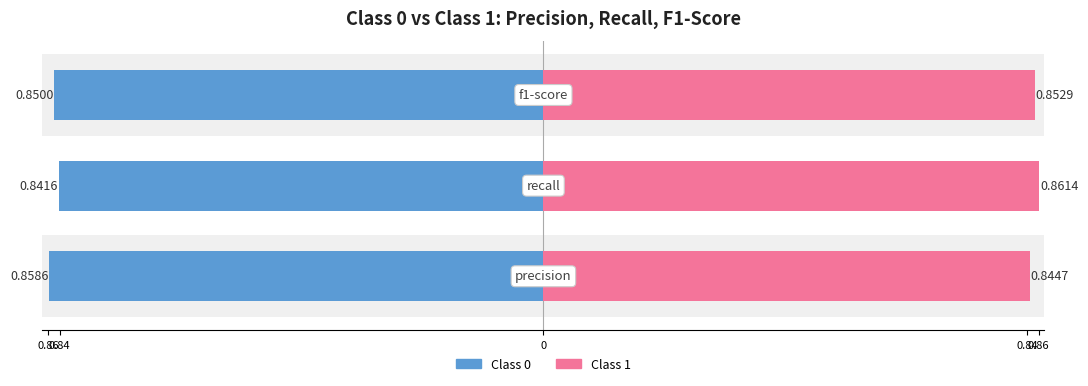

List the series in order of their peak value, highest first.

Class 1, Class 0